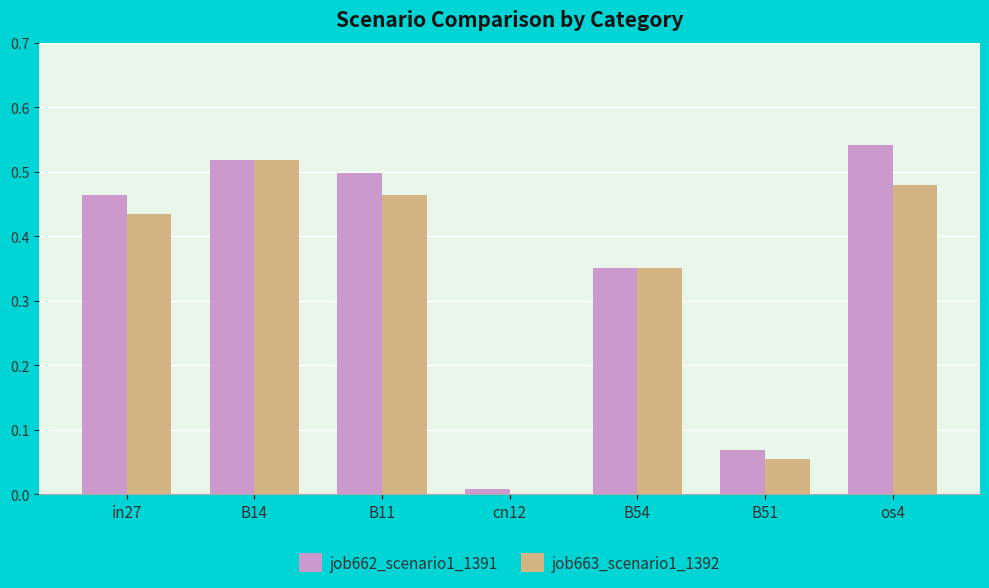

Is it true that job662_scenario1_1391 equals 0.5 at B14?

True